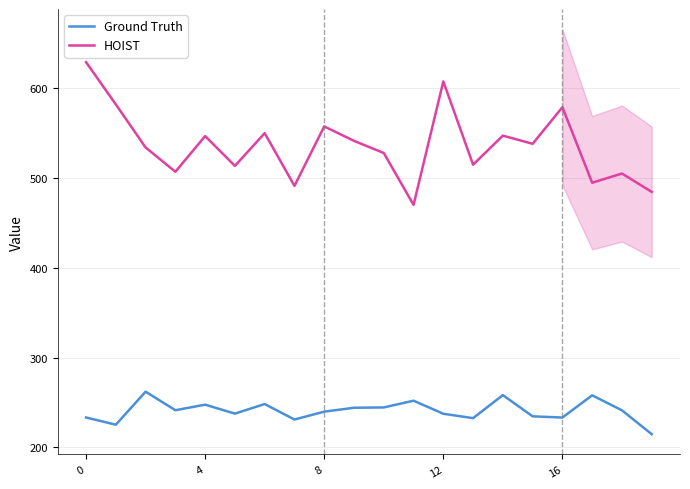

True or false: HOIST and Ground Truth intersect in this chart.

False